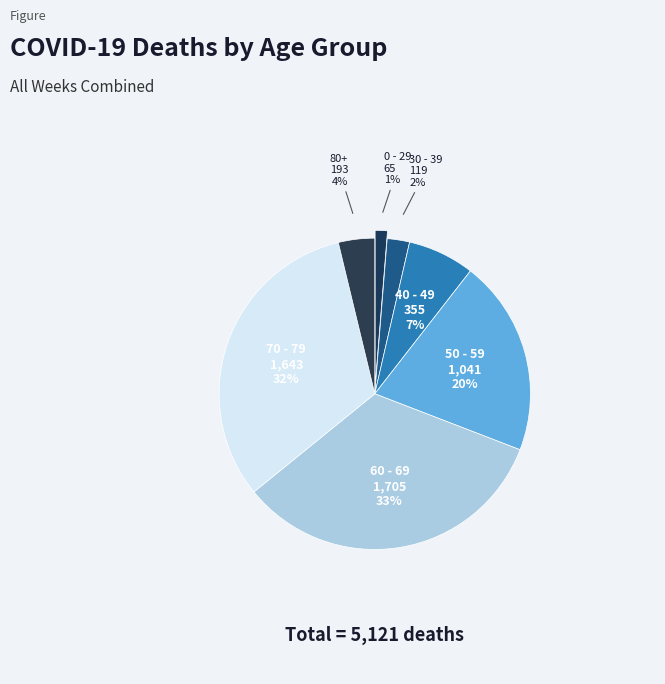

Count the number of slices in the pie.

7